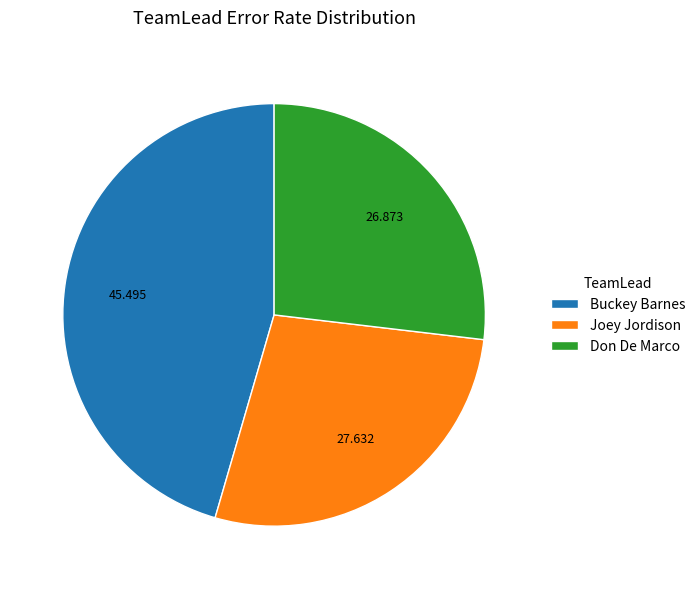

Is Buckey Barnes the majority of the pie?

No